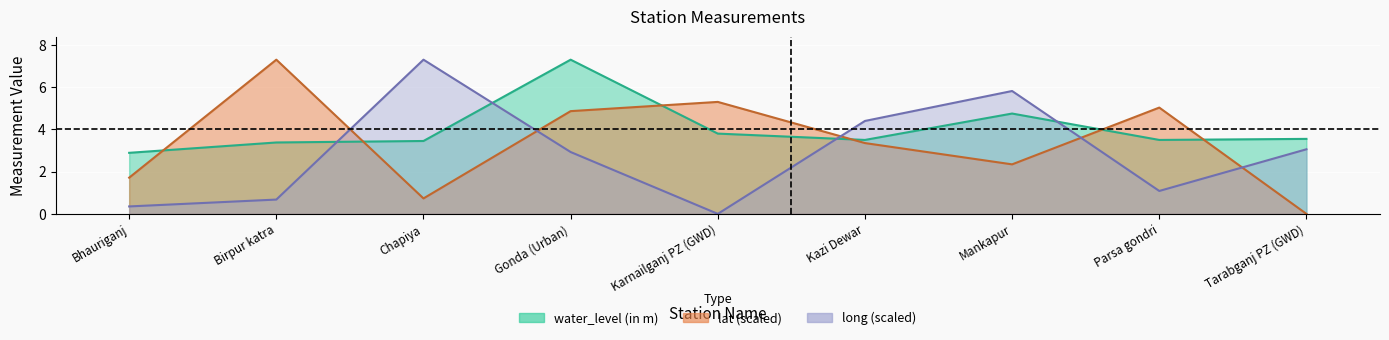

What is the total value across all series at Bhauriganj?

5.0